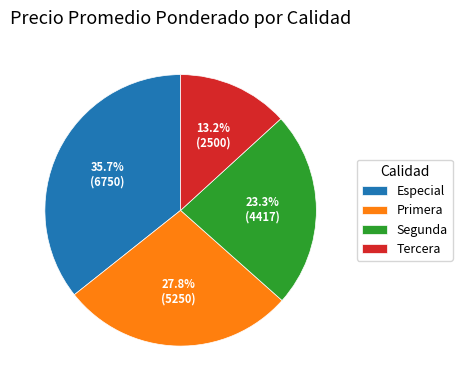

Which has a higher value, Tercera or Primera?

Primera